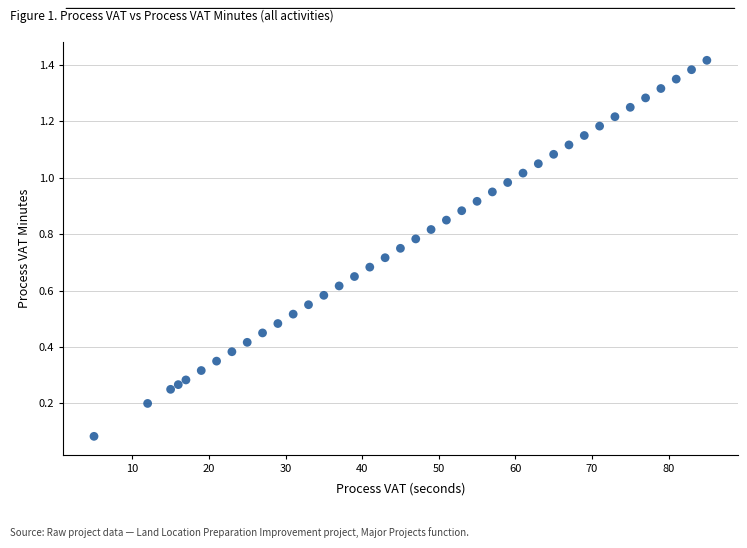

What is the range of X values (max minus min)?

80.0